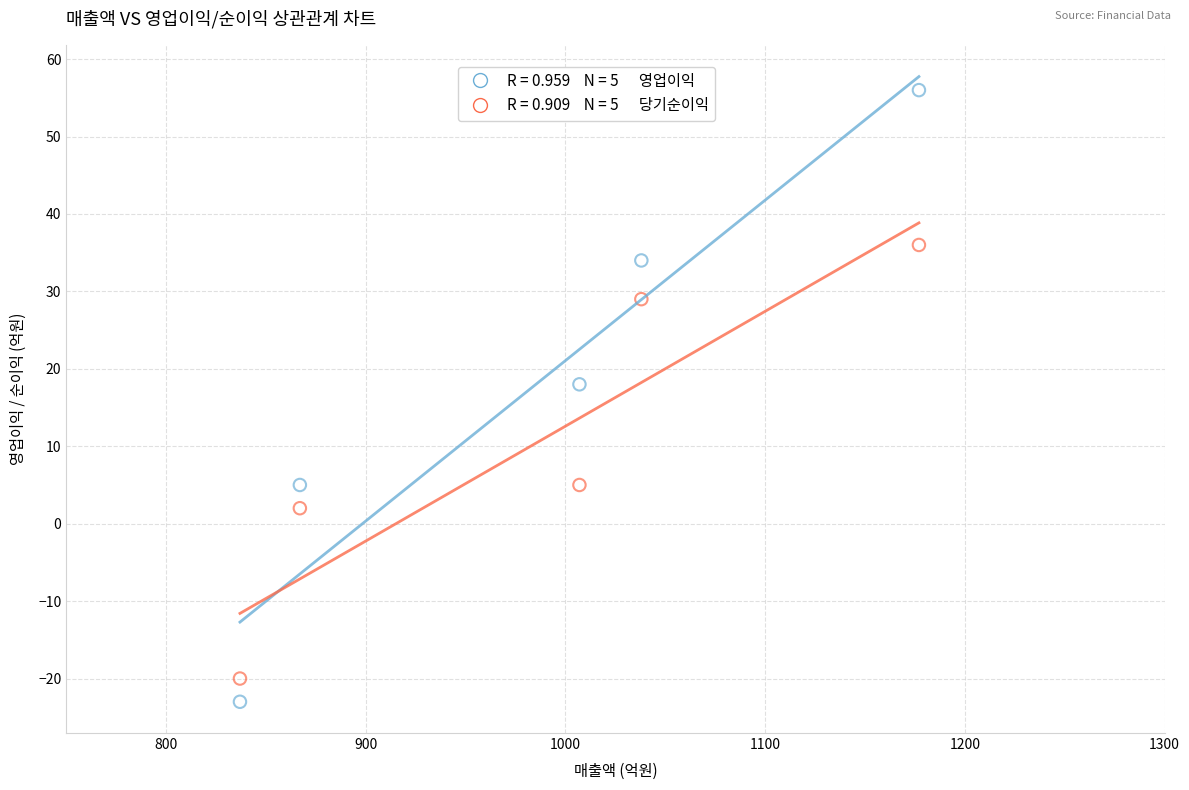

Across all series, what Y value is closest to 16?

18